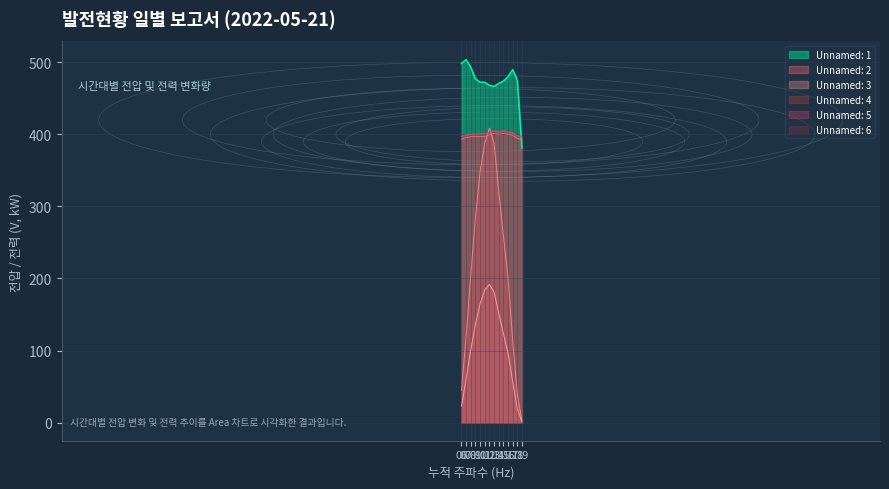

Reading left to right, transcribe all the data shown in this chart.

Unnamed: 1: 498.6	503.8	493.2	477.4	472.5	472.4	468.1	466.6	470.8	473.8	480.0	490.0	475.4	381.4
Unnamed: 2: 44.7	120.3	204.3	284.8	347.9	388.3	408.7	388.0	321.8	259.9	201.2	115.2	39.6	2.6
Unnamed: 3: 22.7	61.0	101.2	136.4	164.9	184.1	192.0	181.4	152.2	123.9	97.1	56.9	19.3	1.1
Unnamed: 4: 396.9	399.0	400.0	400.5	400.6	400.6	402.5	404.7	403.3	404.4	403.4	401.9	397.9	395.9
Unnamed: 5: 393.6	395.8	396.7	397.4	397.0	397.2	399.6	401.4	400.3	401.3	400.3	399.0	394.6	392.8
Unnamed: 6: 397.5	399.3	400.3	400.8	400.6	400.7	403.1	405.2	404.0	405.1	404.2	402.9	398.6	397.1